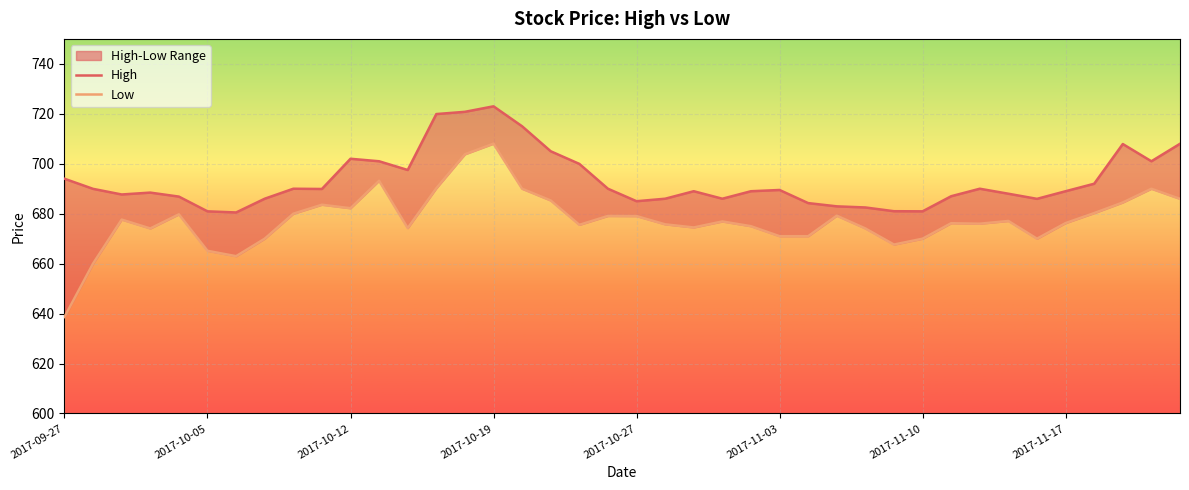

What is the maximum value for Low?

708.0